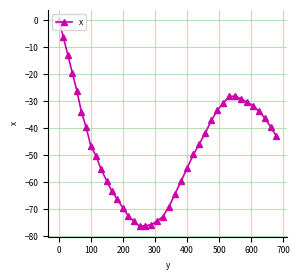

What is the minimum value shown in the chart?

-76.4